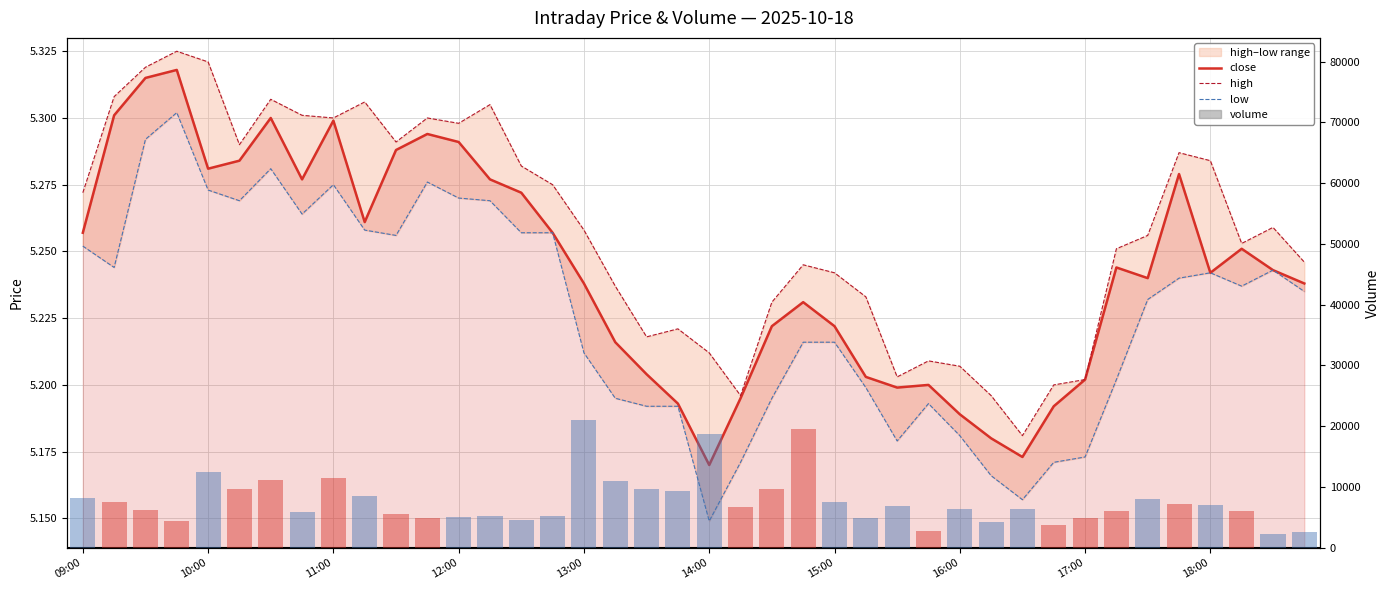

What is the minimum value shown in the chart?

5.1